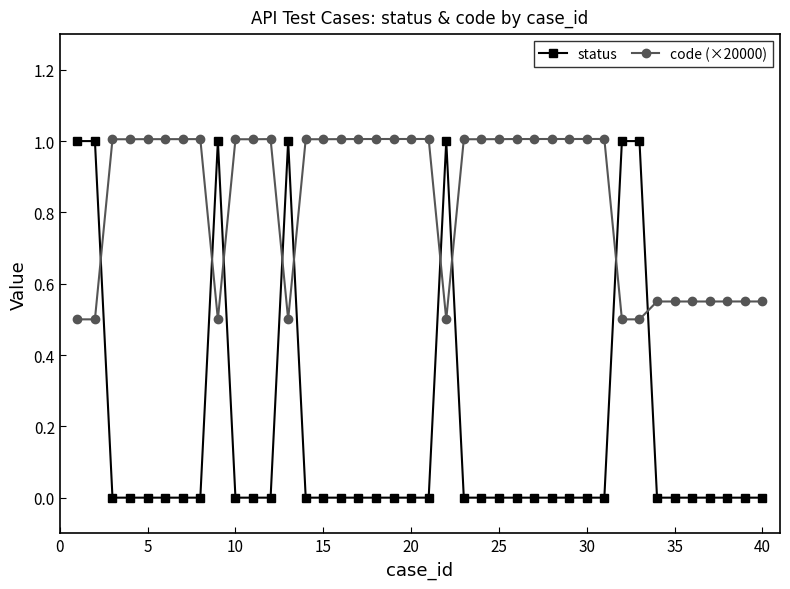

After their last crossing, which series has the higher values: code (×20000) or status?

code (×20000)